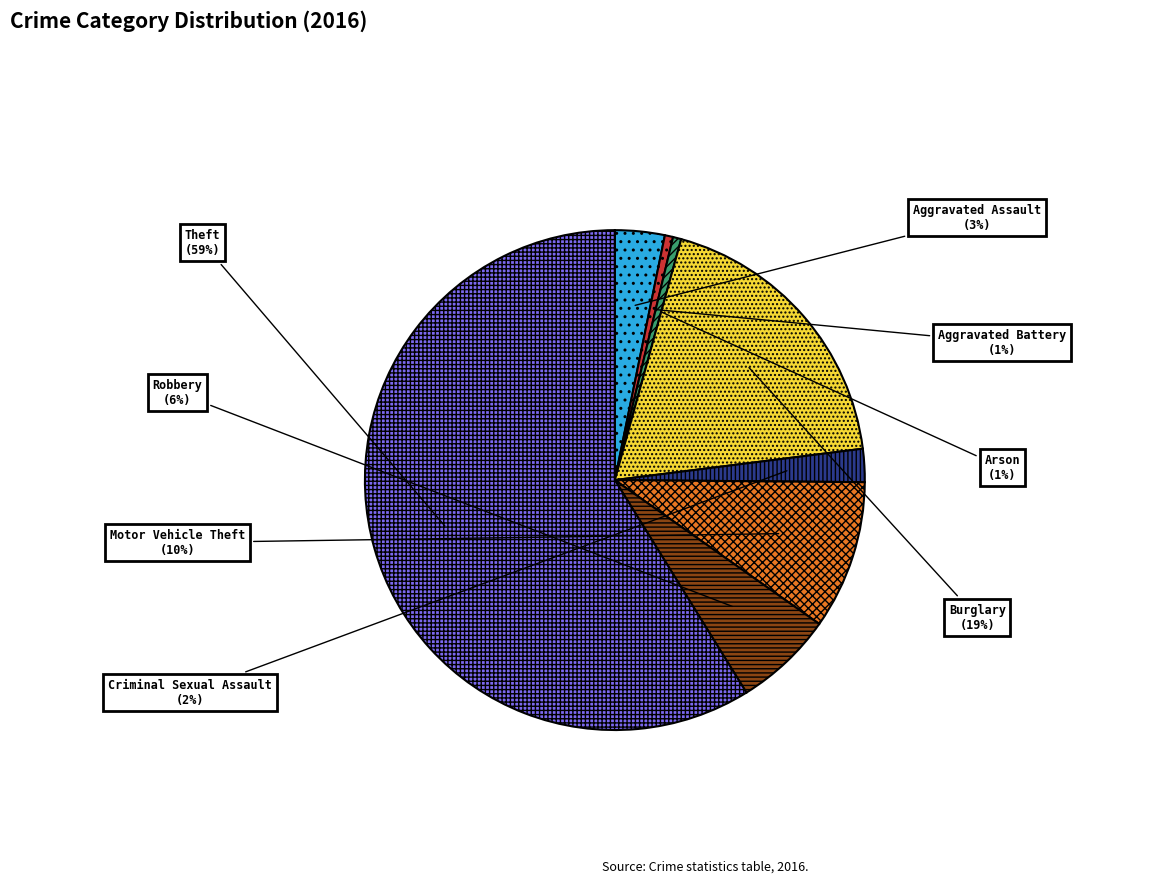

Is there a majority slice in this chart?

Yes